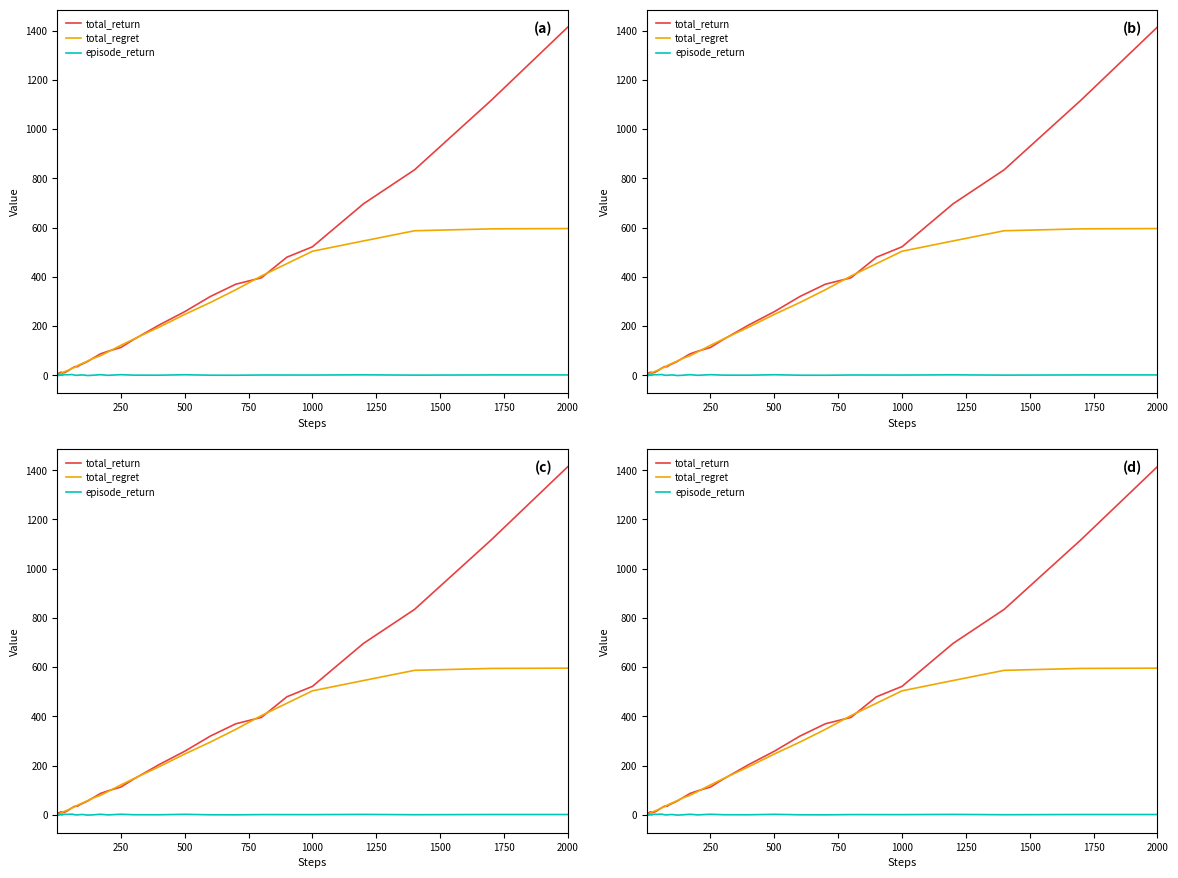

Which series has the largest total across all categories?

total_return